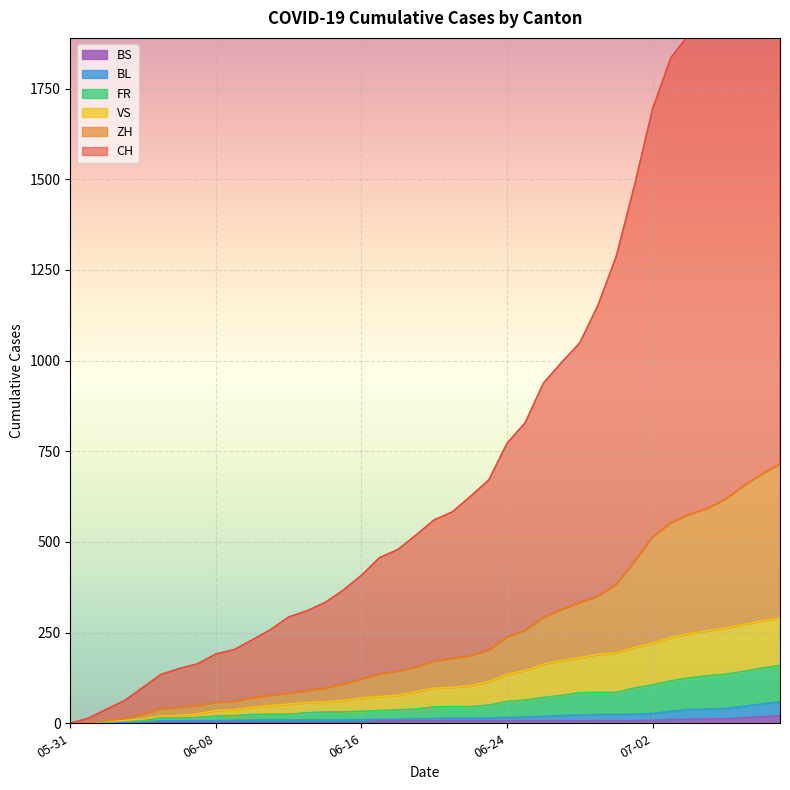

What is the total value across all series at 2020-06-21?

583